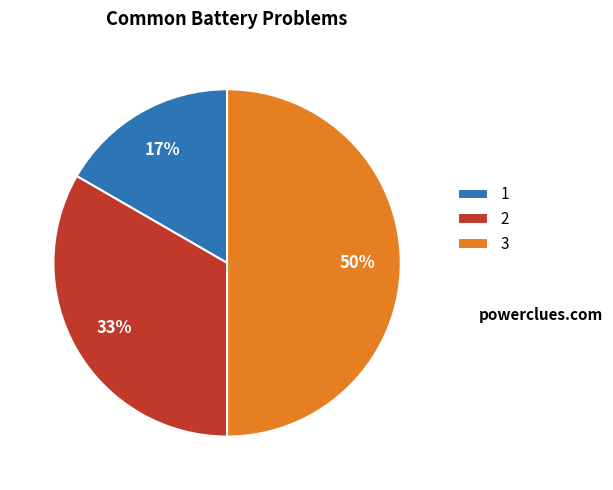

Is it true that 2 is 33% of the pie?

True